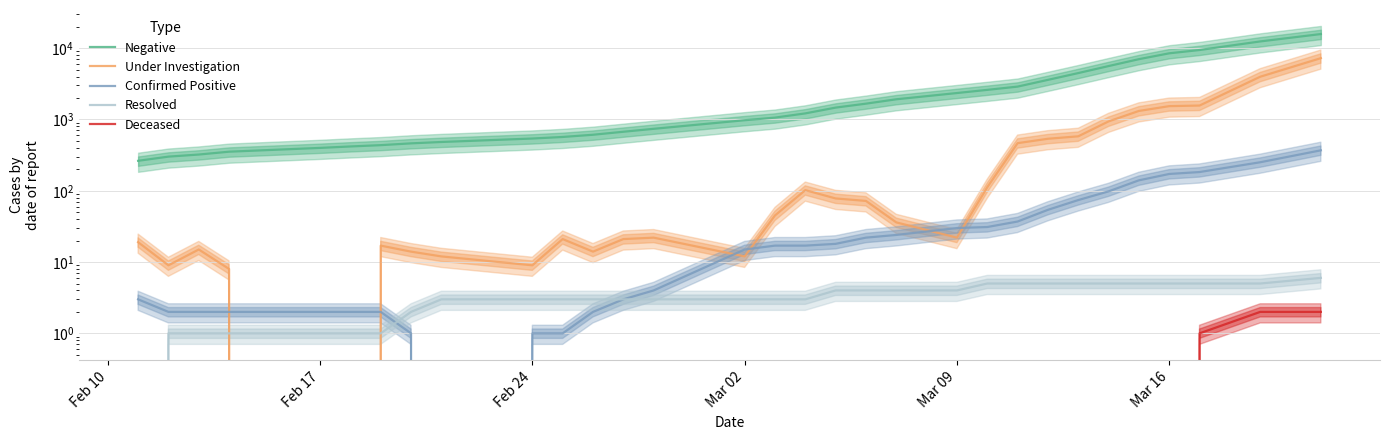

At how many categories does at least one series exceed 13590?

1